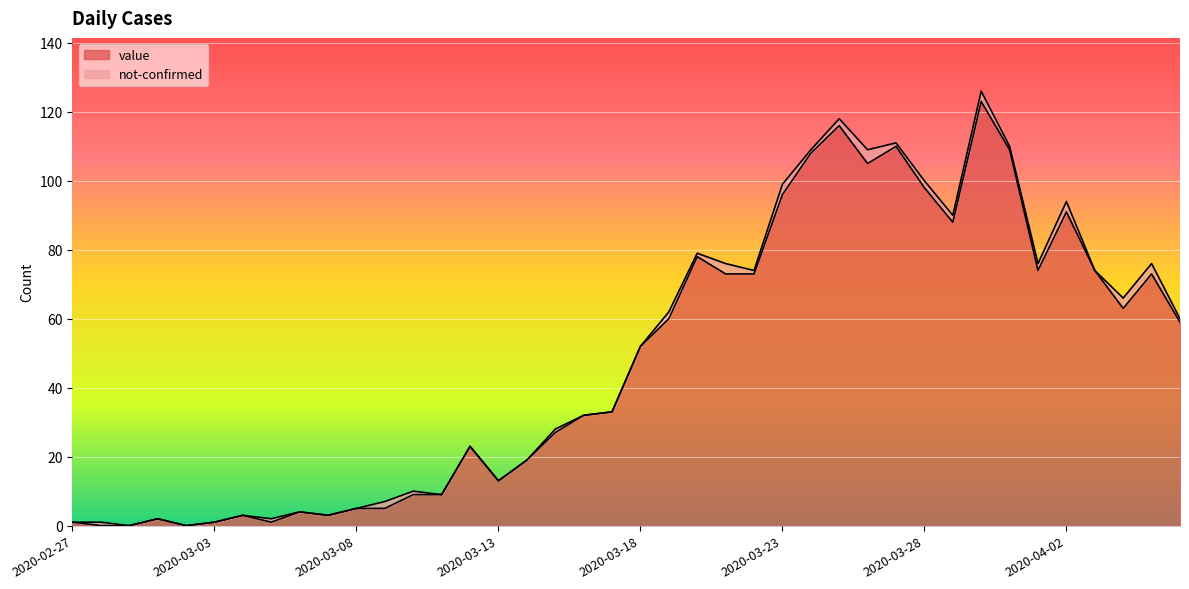

True or false: the data shows 19 at 2020-04-02.

False